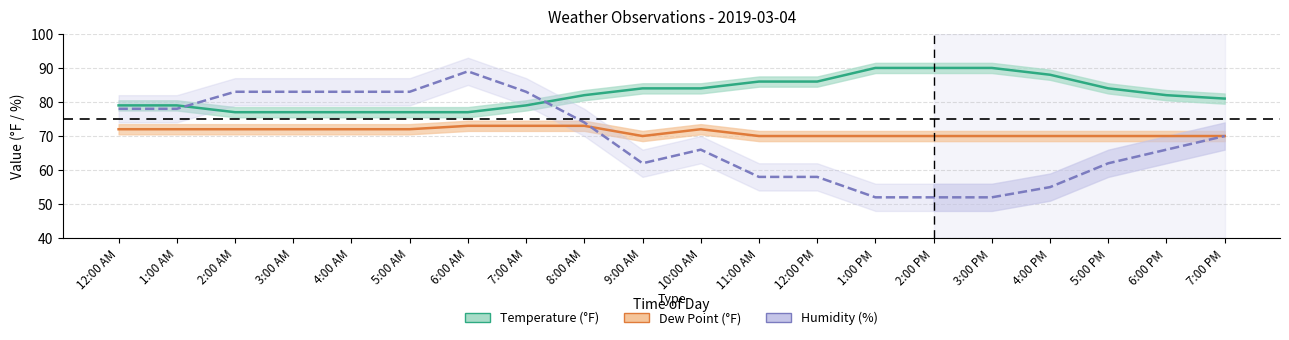

What position from the left is 10:00 AM?

11